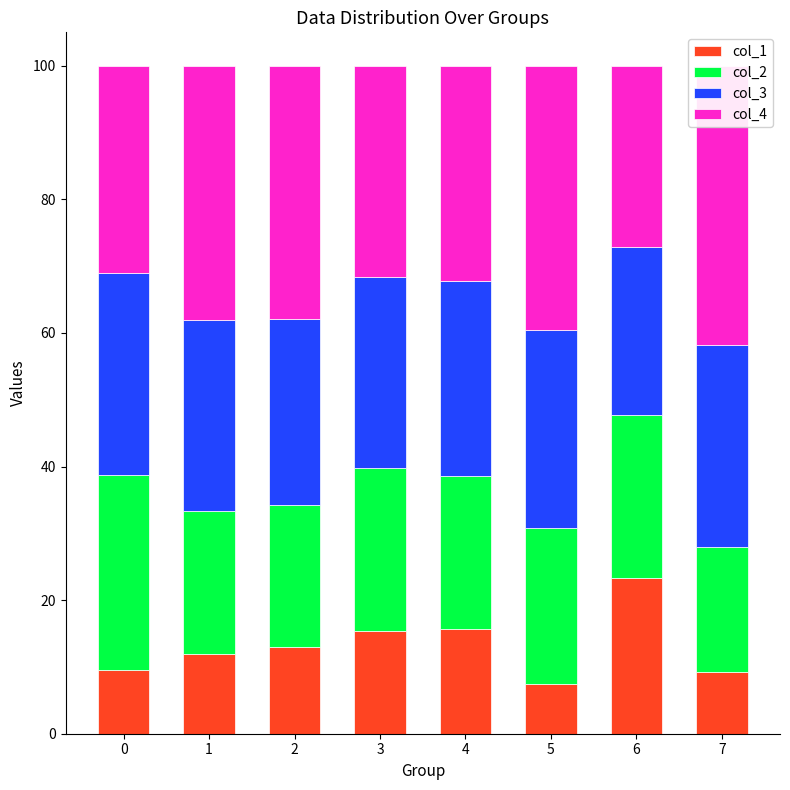

At which category does the chart reach its peak across all series?

7